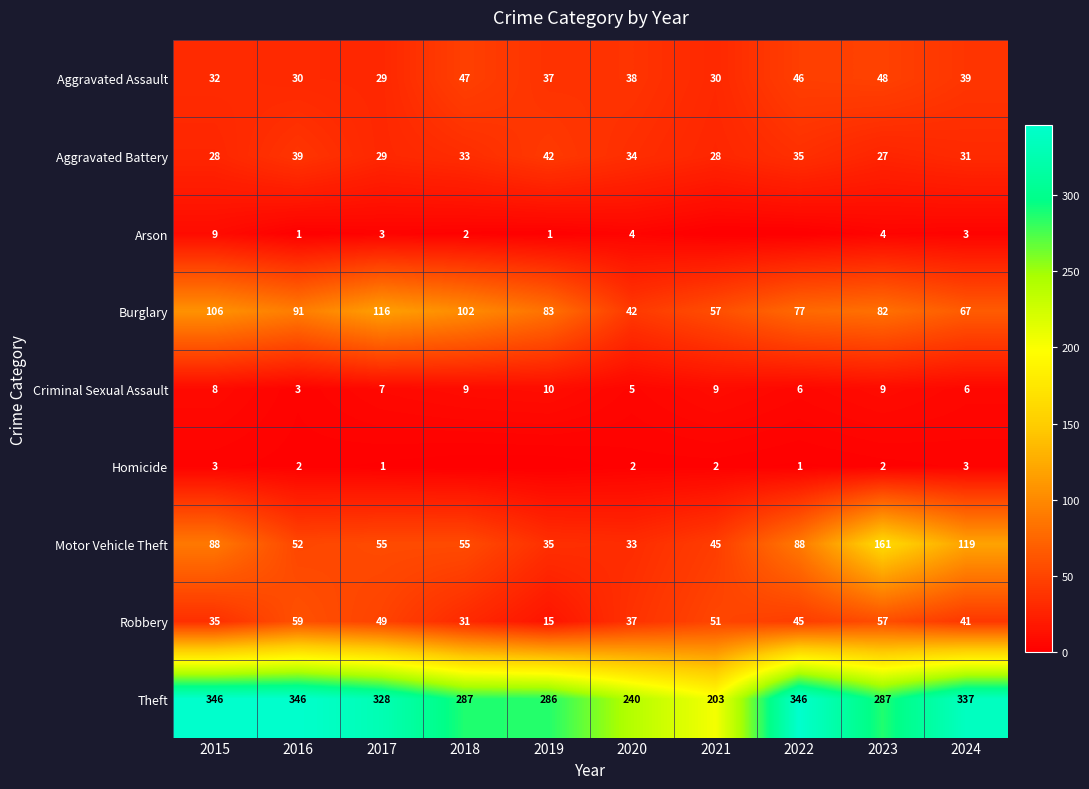

What is the approximate value of Criminal Sexual Assault at 2023?

9